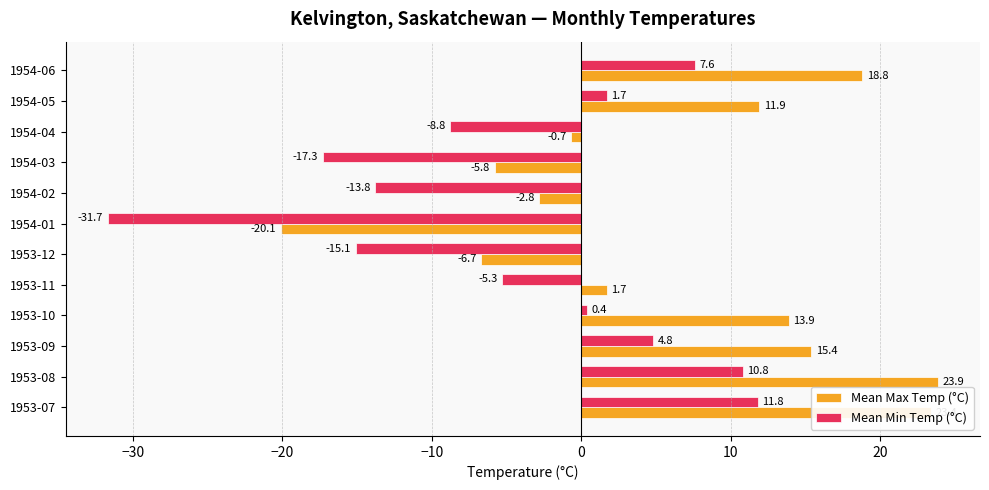

At which label is Mean Max Temp (°C) closest to 1?

1953-11